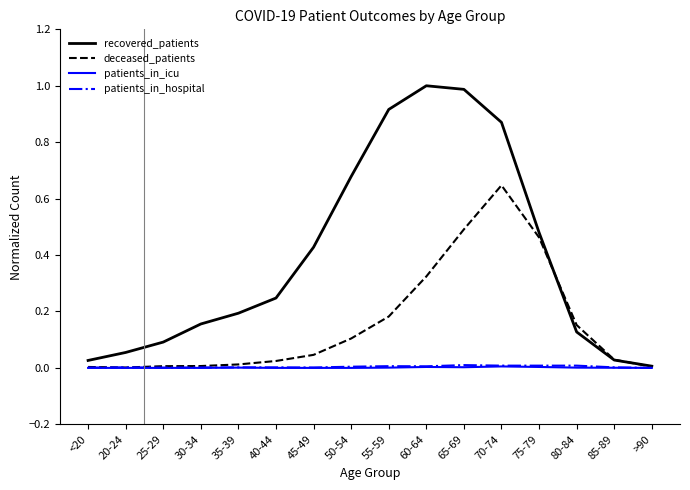

True or false: recovered_patients has a value of 0.3 at 65-69.

False